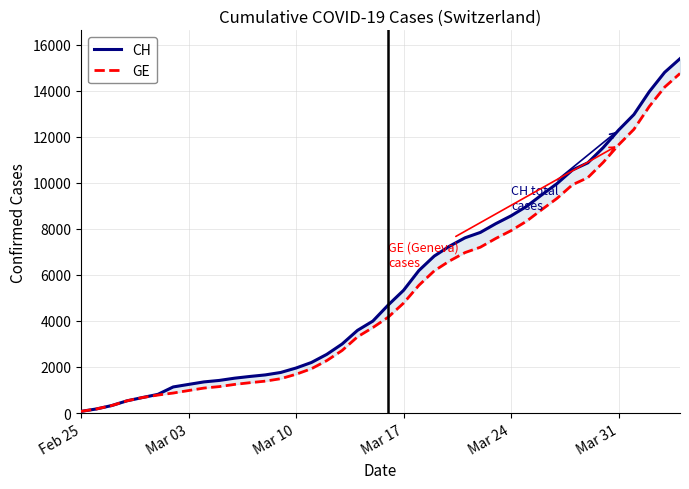

What is the minimum value shown in the chart?

72